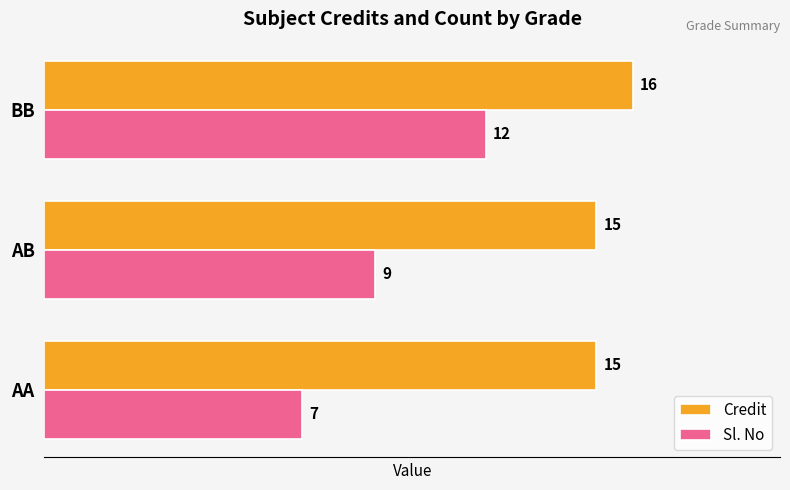

Rank the series by their maximum value, from highest to lowest.

Credit, Sl. No